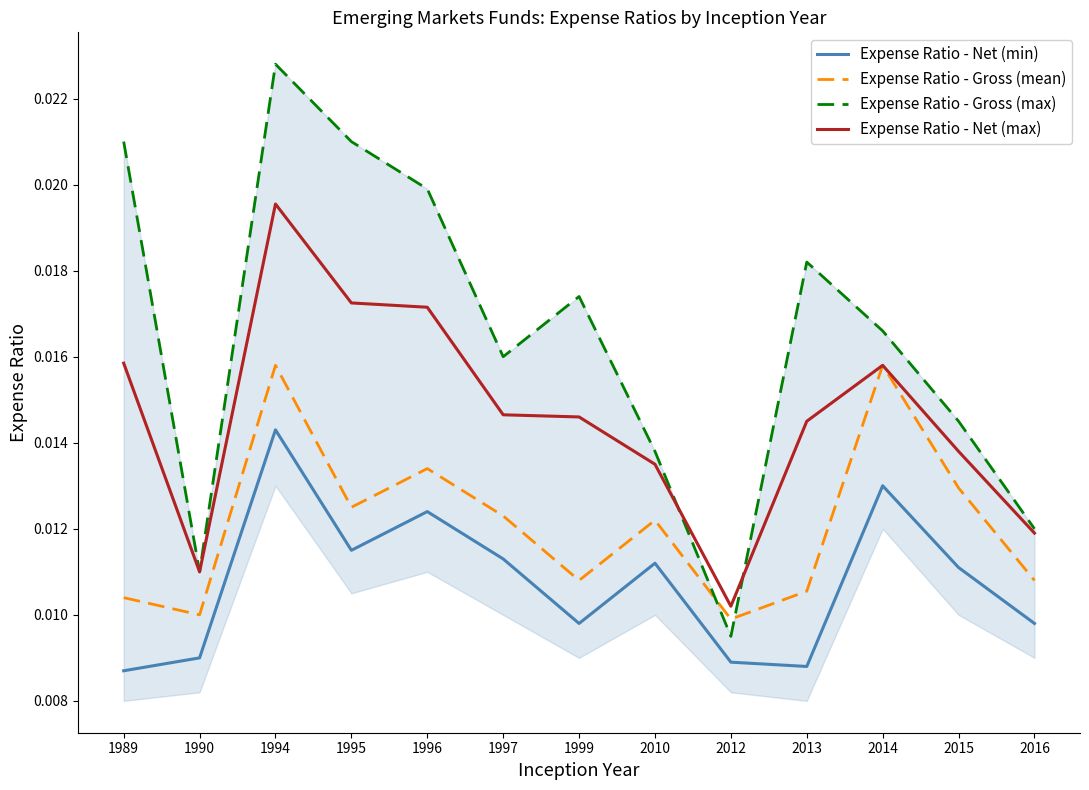

Does the chart display data point markers on the line(s)?

No